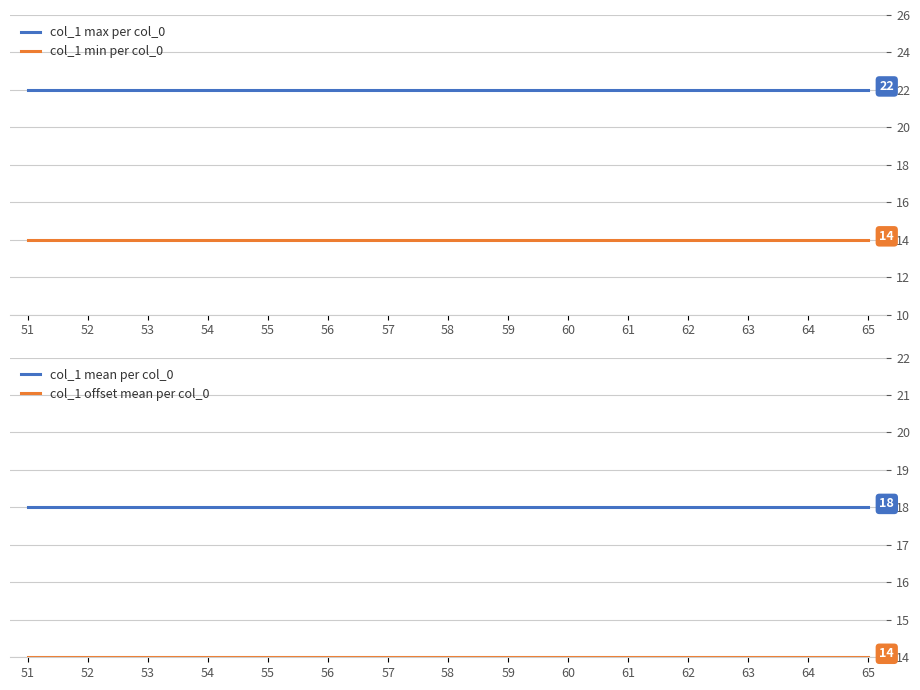

True or false: col_1 mean per col_0 has a value of 18 at 59.

True